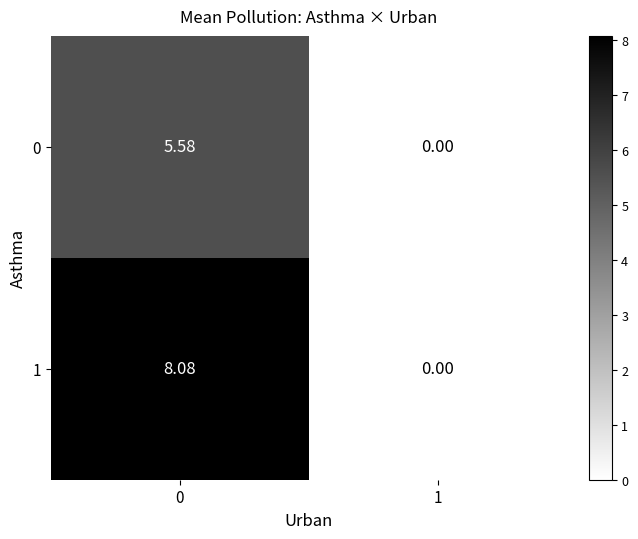

How many values in the 0 series exceed 5?

1